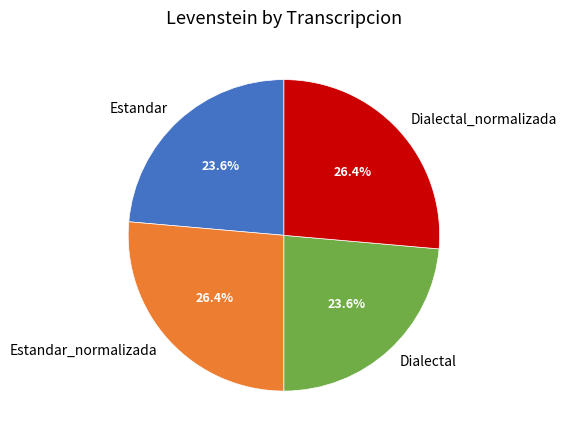

Between Dialectal and Dialectal_normalizada, which is larger?

Dialectal_normalizada